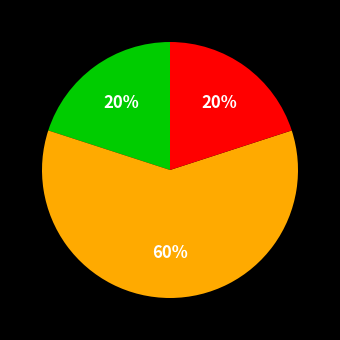

Does any single category account for the majority?

Yes